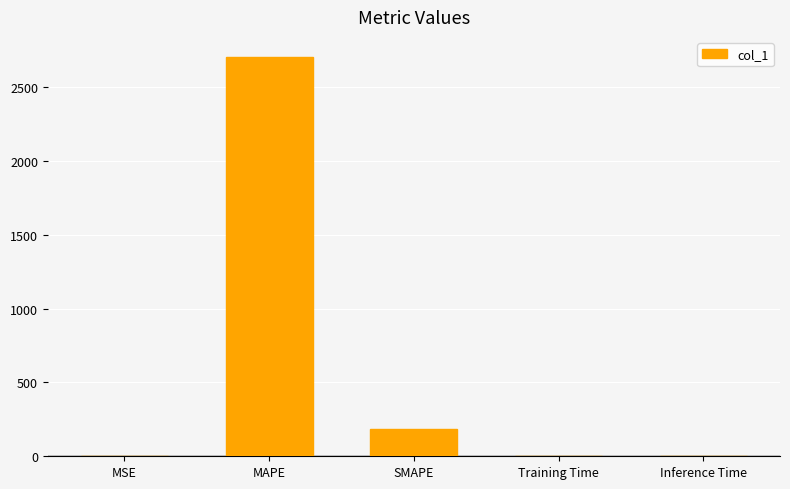

What is the average value?

578.4